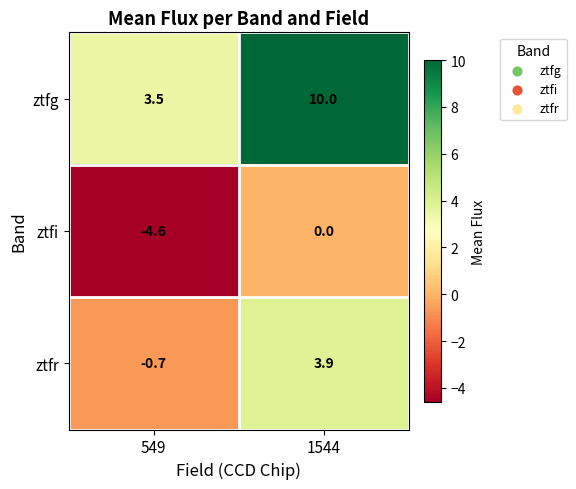

Reading right to left, extract all data points from this chart.

ztfg: 1544=10.0	549=3.5
ztfi: 1544=0.0	549=-4.6
ztfr: 1544=3.9	549=-0.7